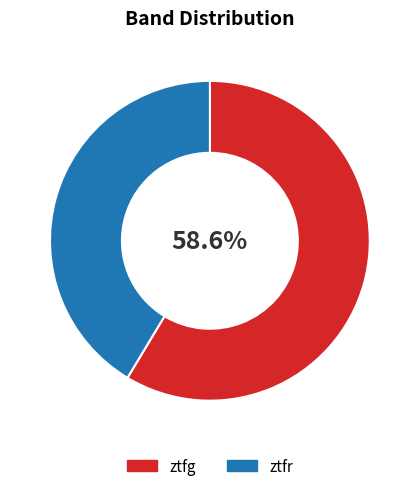

True or false: ztfr accounts for 41% of the total.

True